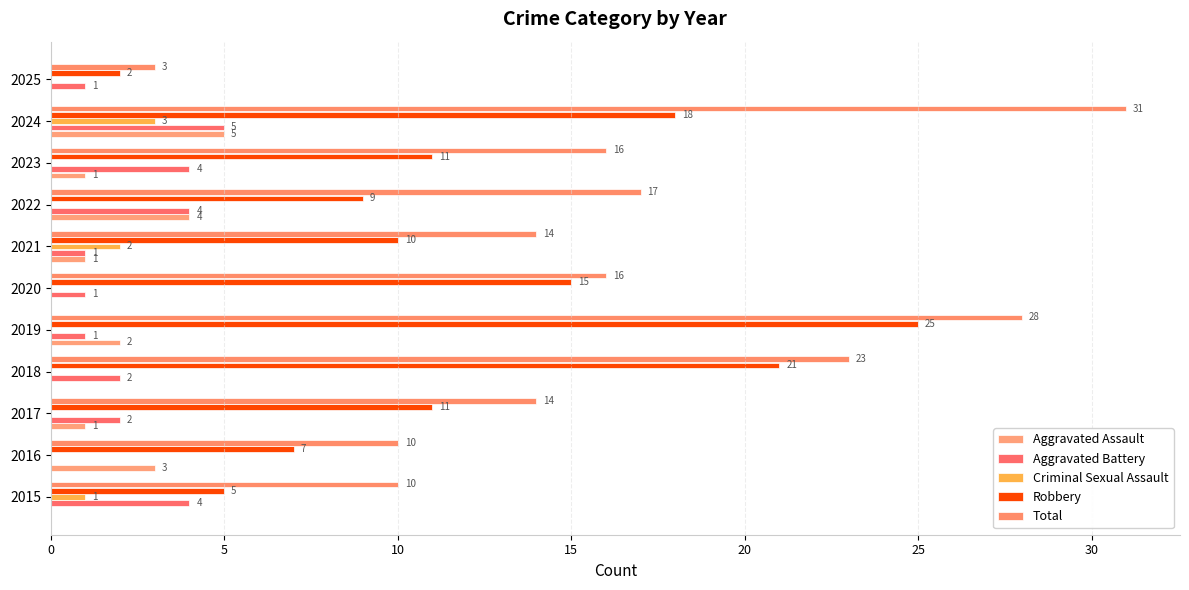

How many data points does each series have?

11